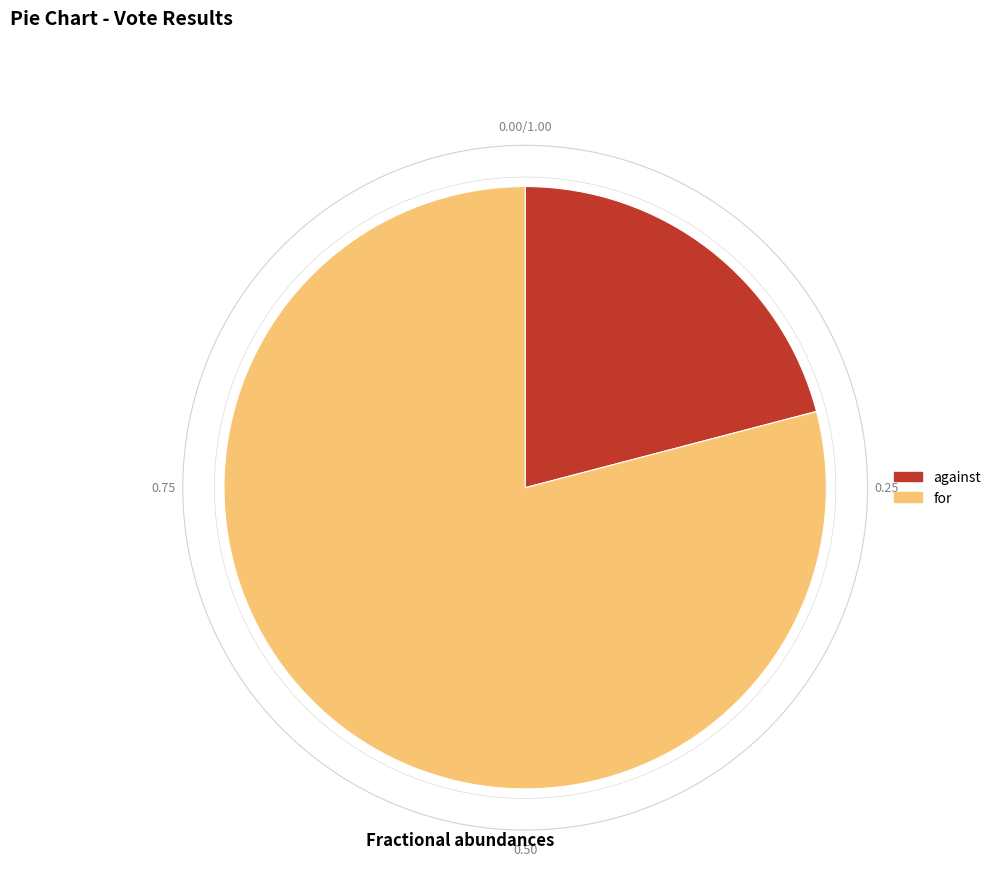

Which slice is the smallest?

against